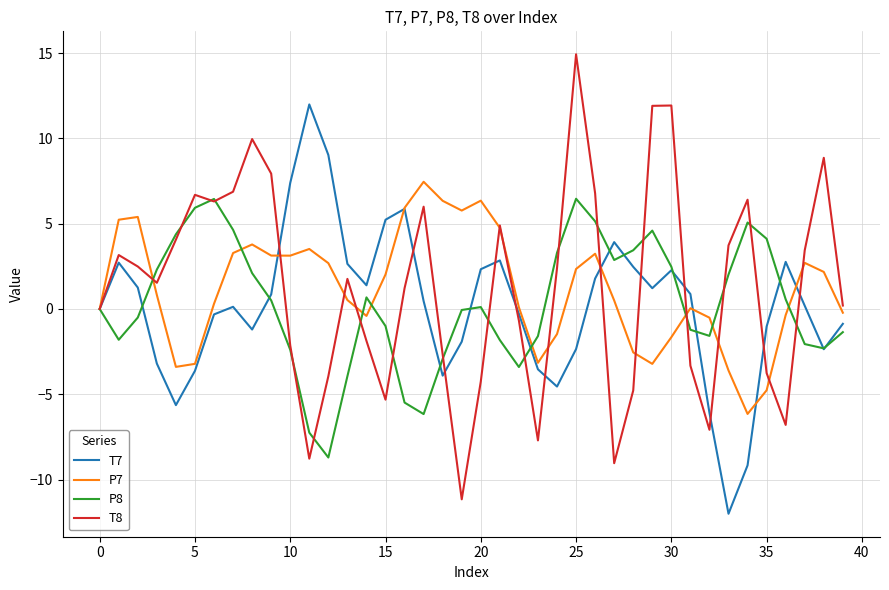

What is the maximum value shown in the chart?

14.9